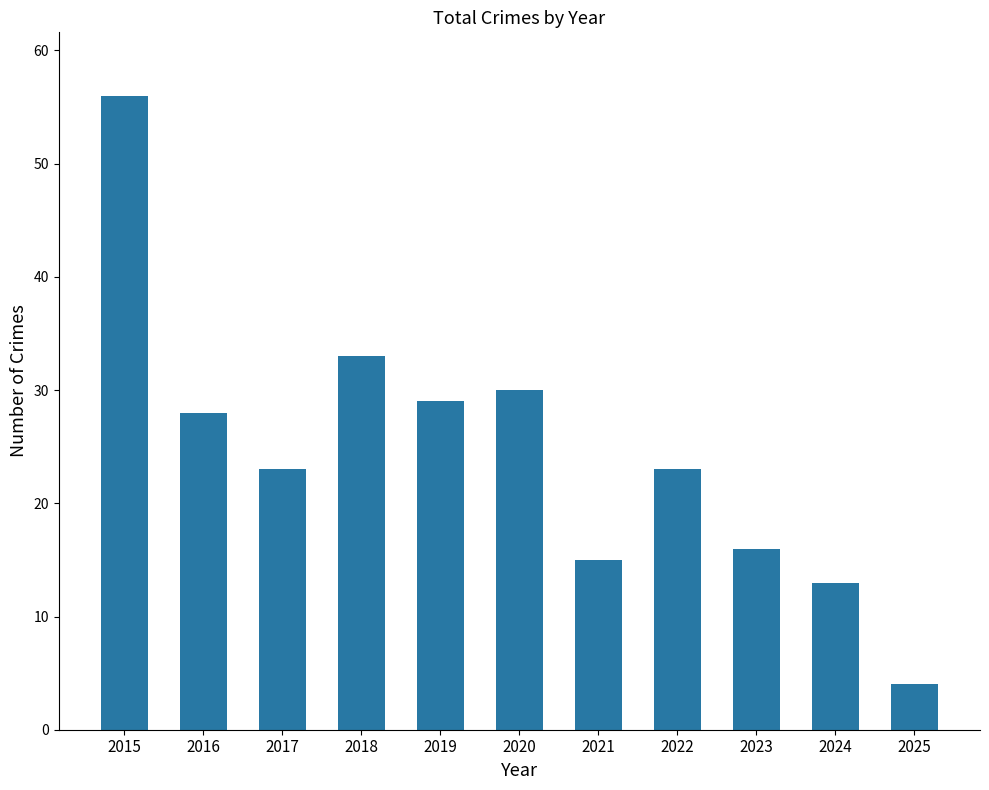

How many bars are there in total?

11